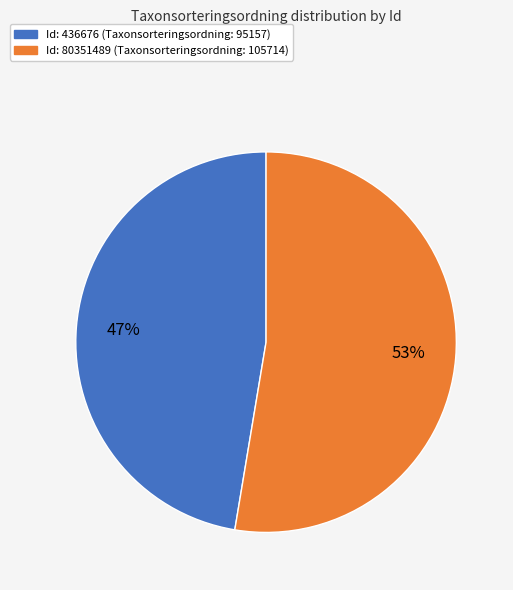

Is there any slice that represents more than half of the pie?

Yes